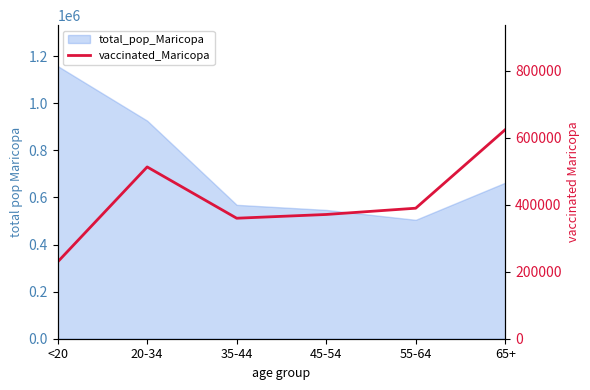

What position from the left is 45-54?

4